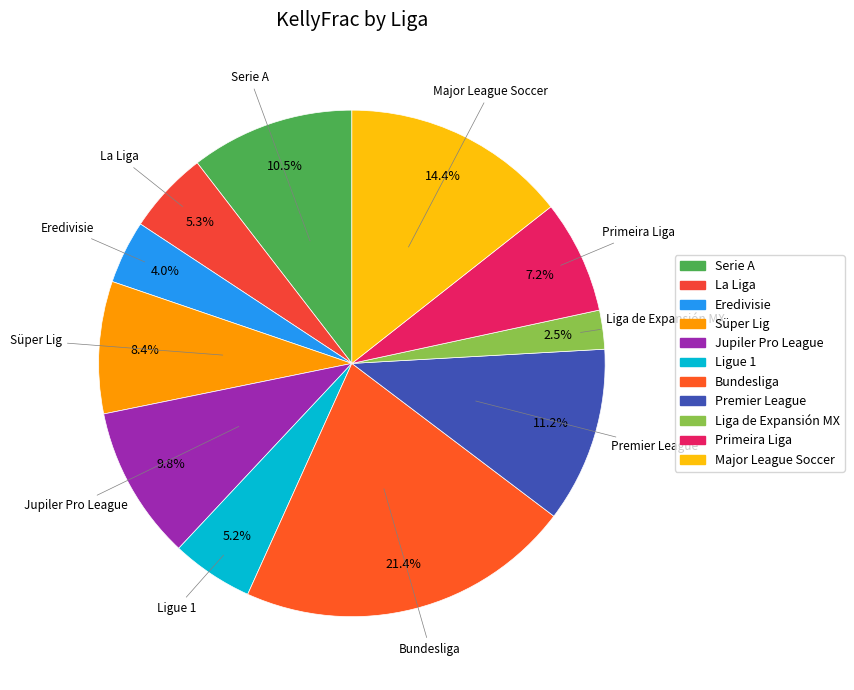

Combined, what portion of the pie is Ligue 1 and La Liga?

10.5%